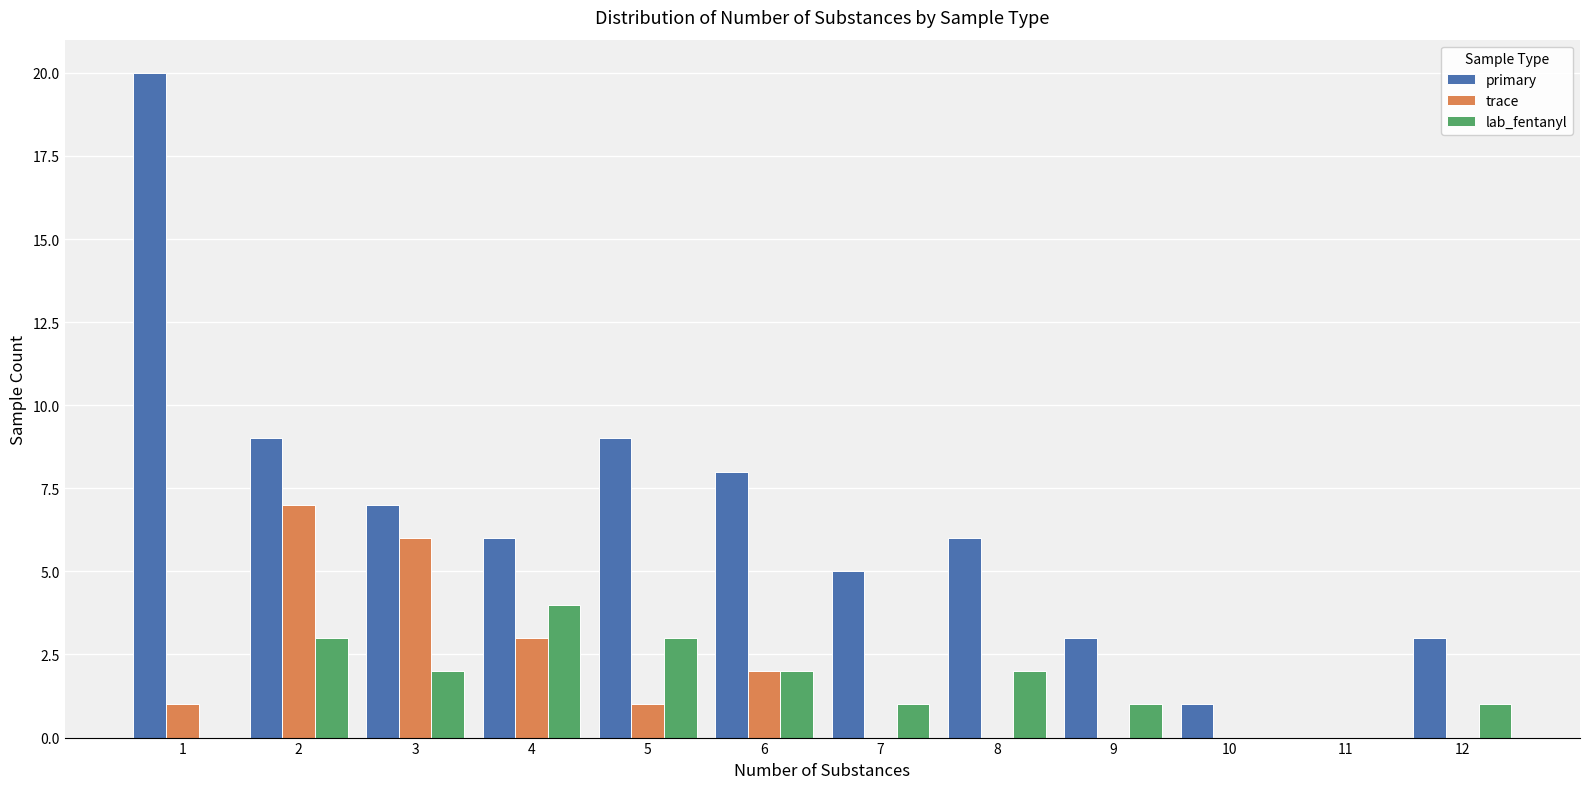

Which series has the largest total across all categories?

primary